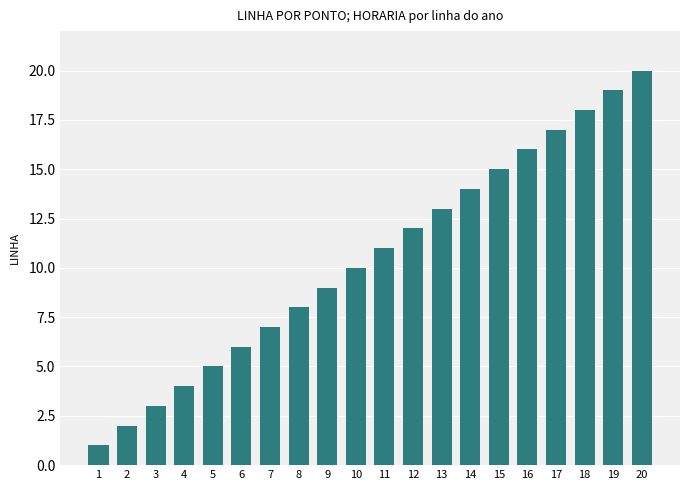

What is the sum of all values?

210